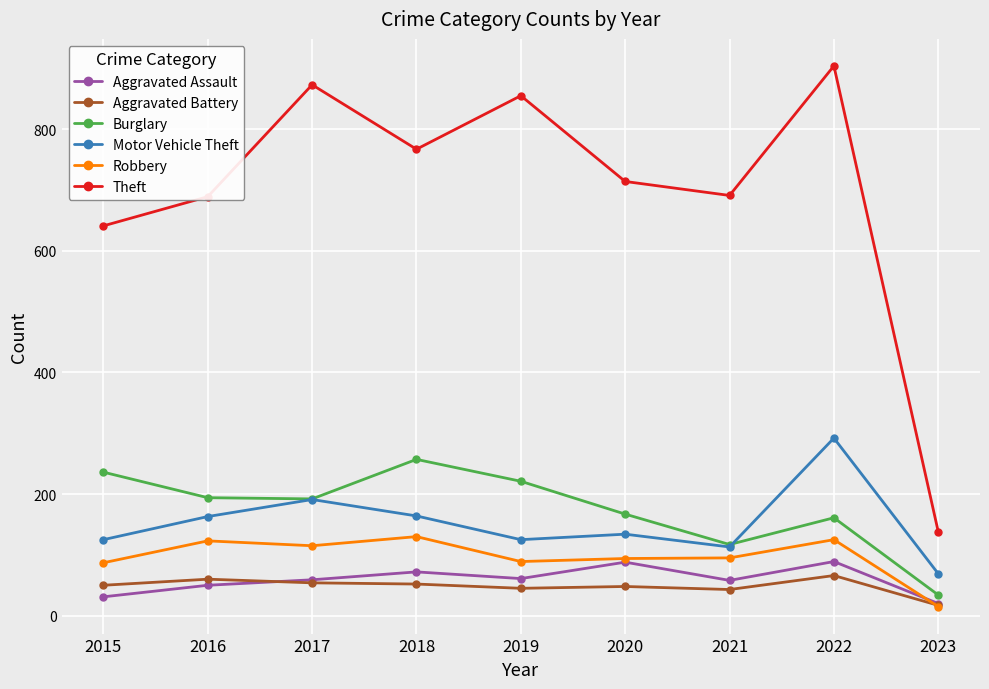

What is the sum of all Motor Vehicle Theft values?

1376